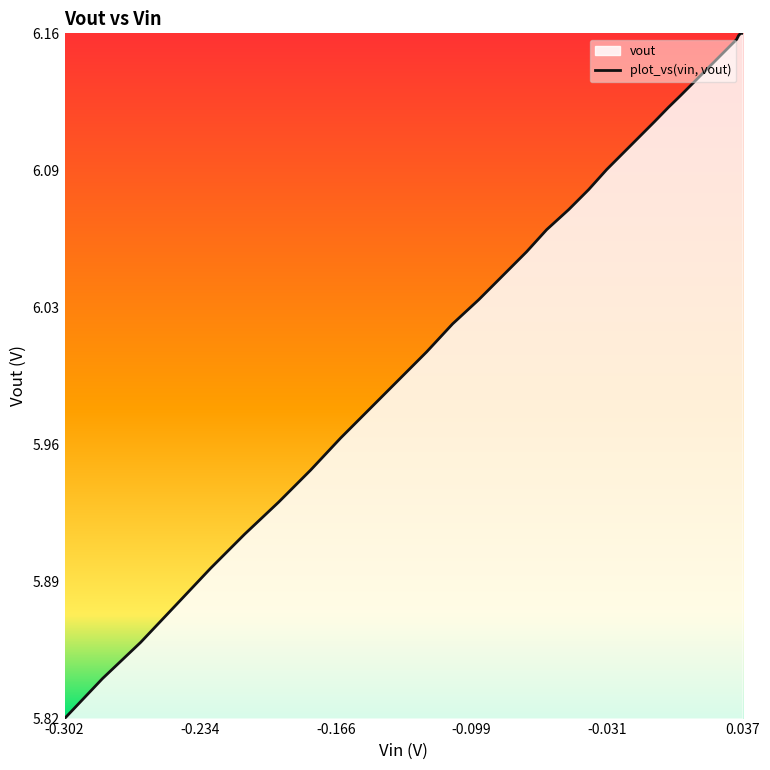

Reading left to right, transcribe all the data shown in this chart.

5.8	5.8	5.9	5.9	5.9	5.9	5.9	5.9	6.0	6.0	6.0	6.0	6.0	6.0	6.0	6.1	6.1	6.1	6.1	6.1	6.1	6.1	6.1	6.1	6.1	6.1	6.1	6.1	6.2	6.2	6.2	6.2	6.2	6.2	6.2	6.2	6.2	6.2	6.2	6.2